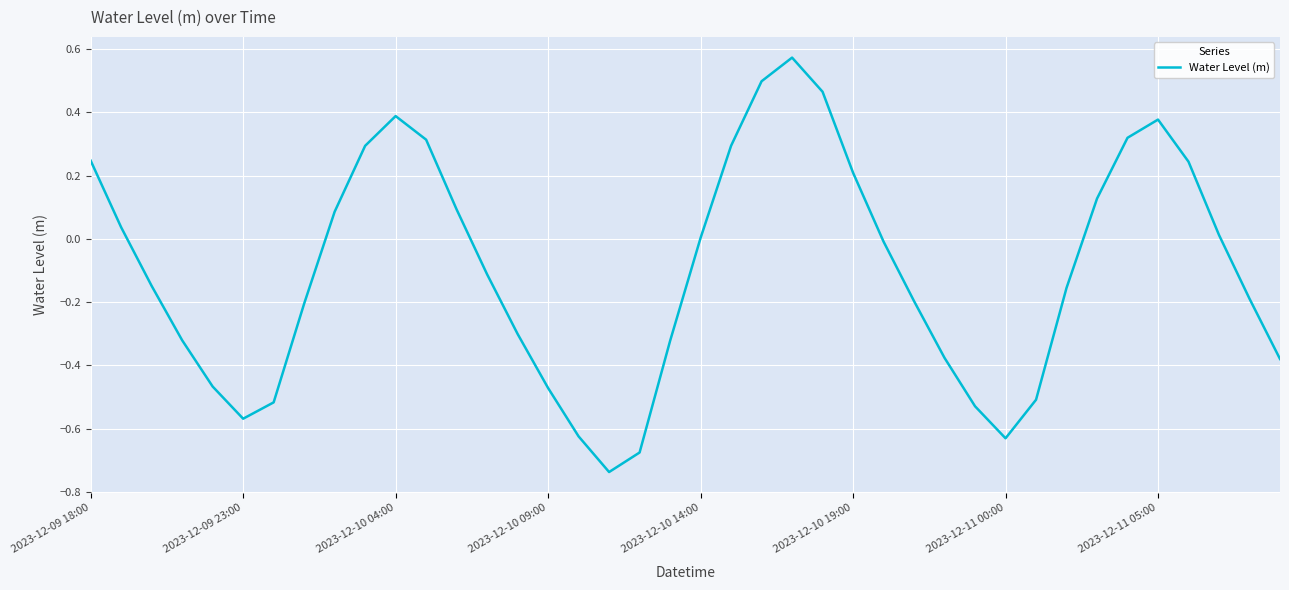

Does the chart display data point markers on the line(s)?

No